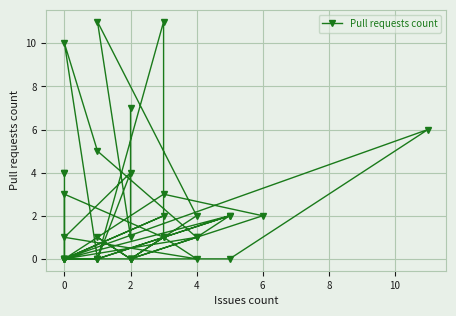

What is the label of the 23rd point from the right?

17